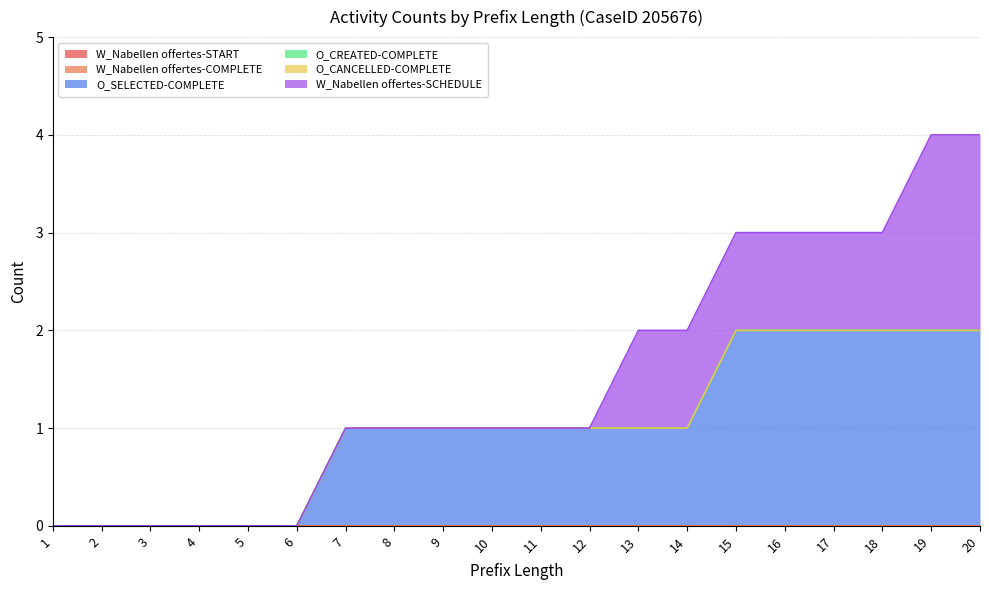

Which category has the highest value across all series?

15